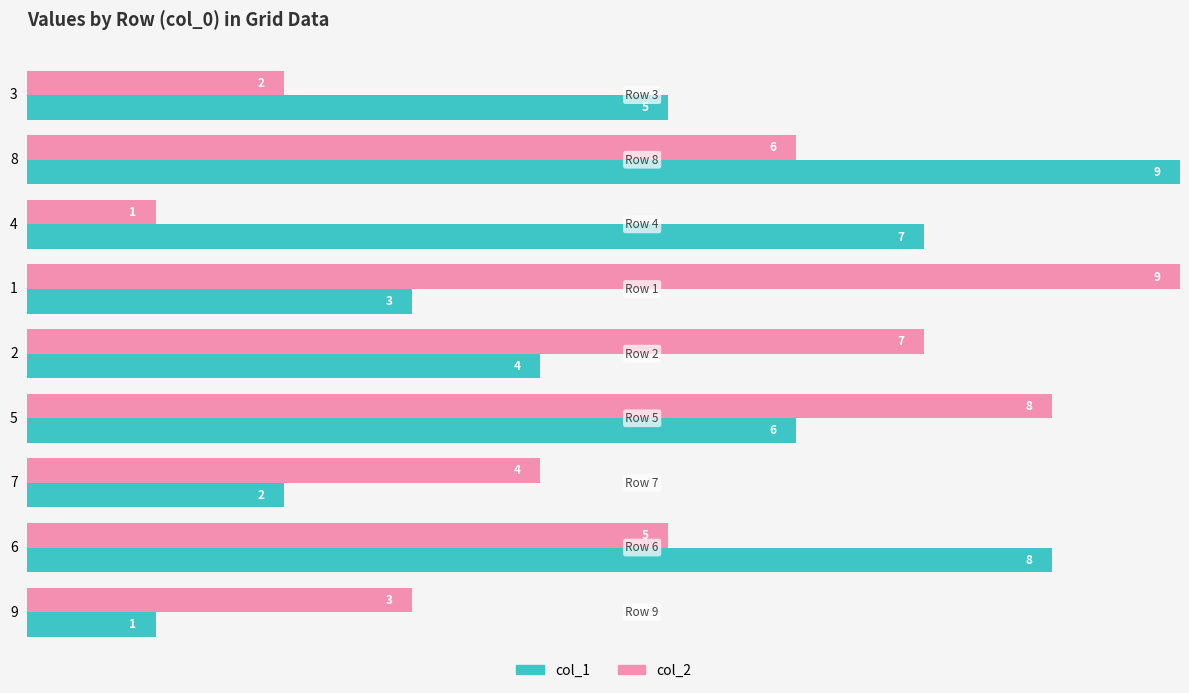

What is the maximum value shown in the chart?

9